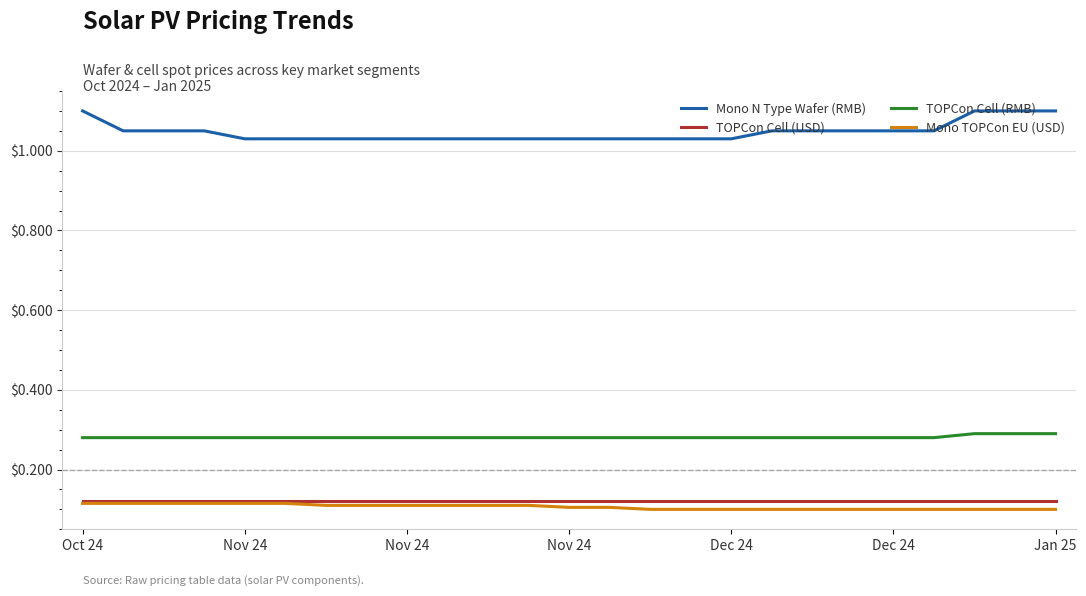

Which series has the largest total across all categories?

Mono N Type Wafer (RMB)